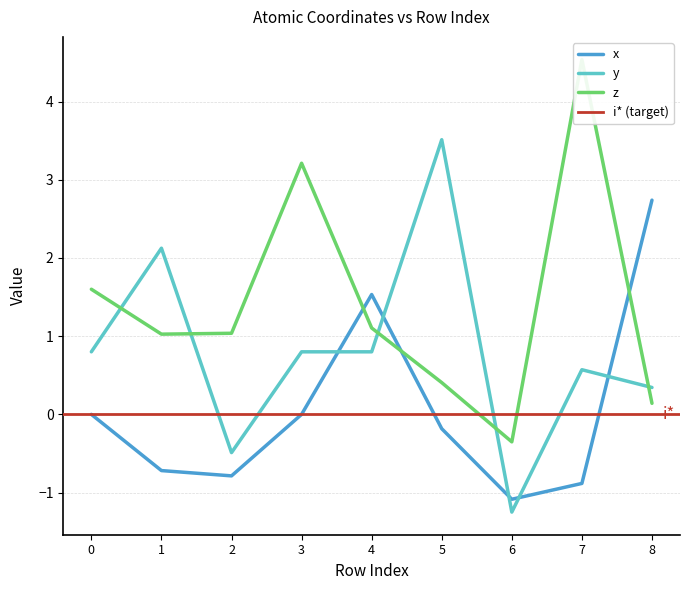

Reading right to left, what are all the values shown in this chart?

y: 0.3	0.6	-1.2	3.5	0.8	0.8	-0.5	2.1	0.8
z: 0.1	4.5	-0.4	0.4	1.1	3.2	1.0	1.0	1.6
x: 2.7	-0.9	-1.1	-0.2	1.5	0.0	-0.8	-0.7	0.0